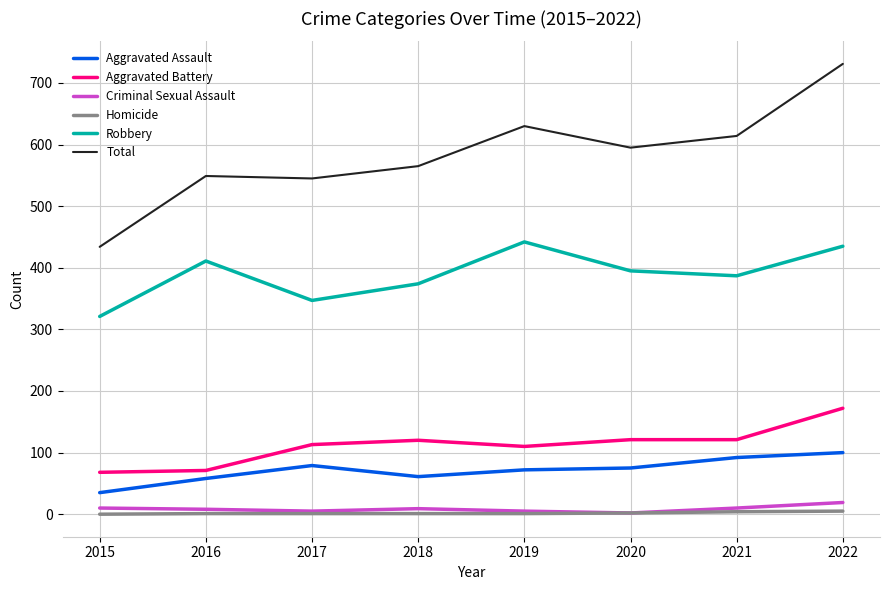

True or false: Total has a value of 1215 at 2022.

False